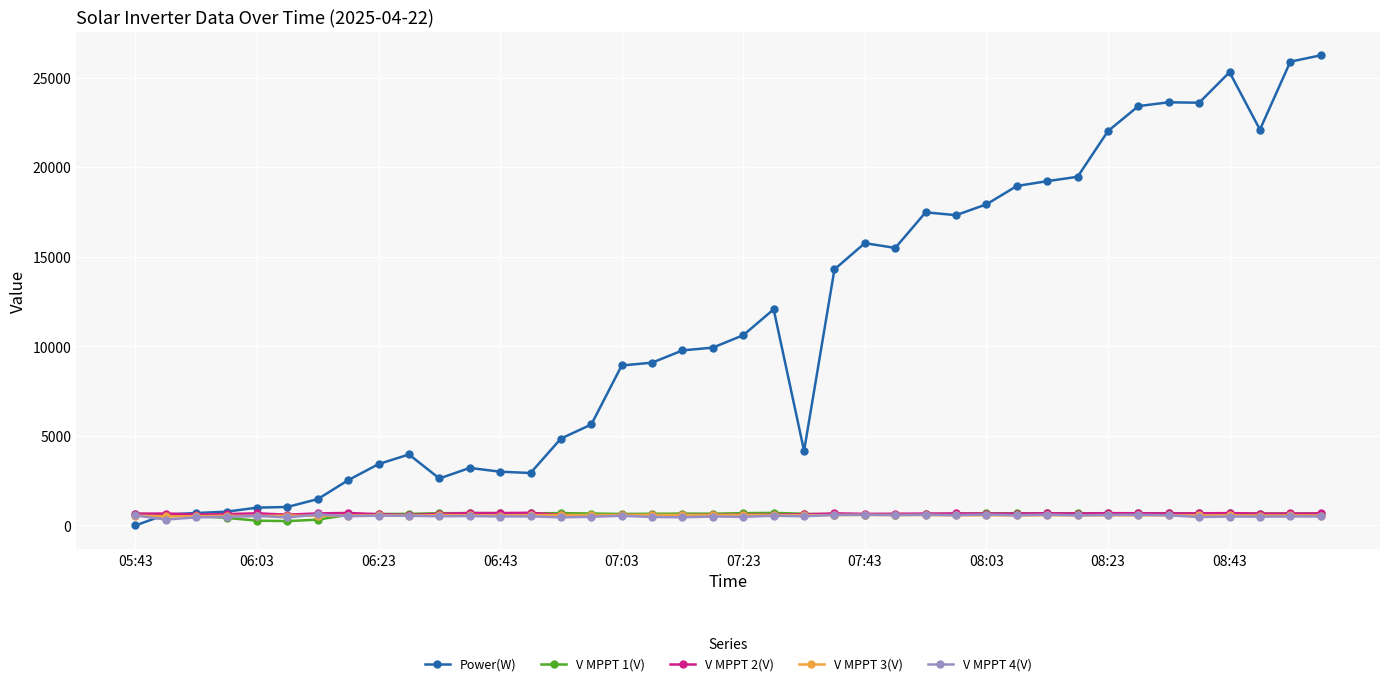

At how many categories does at least one series exceed 201?

40